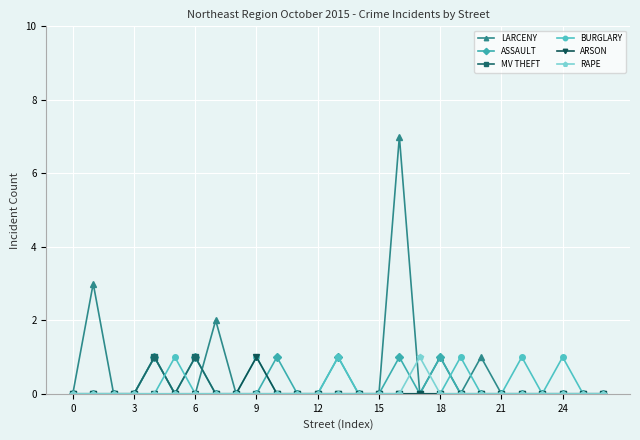

Which series has the largest range (max minus min)?

LARCENY